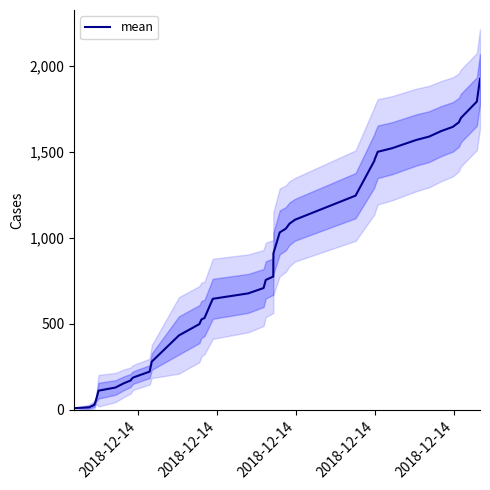

Approximately how many times larger is the value at 28 compared to 35?

0.9